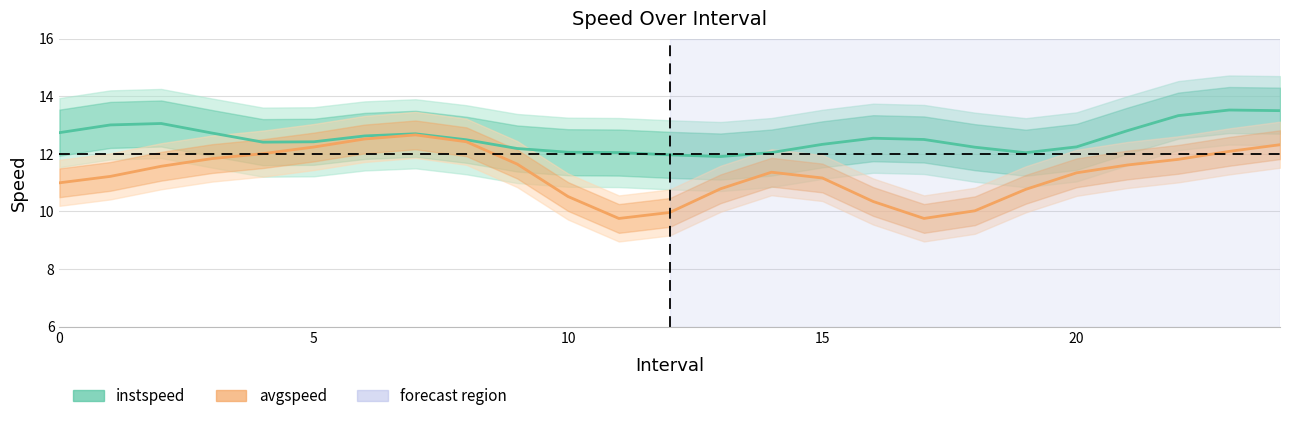

What are all the series names shown in the legend?

instspeed, avgspeed